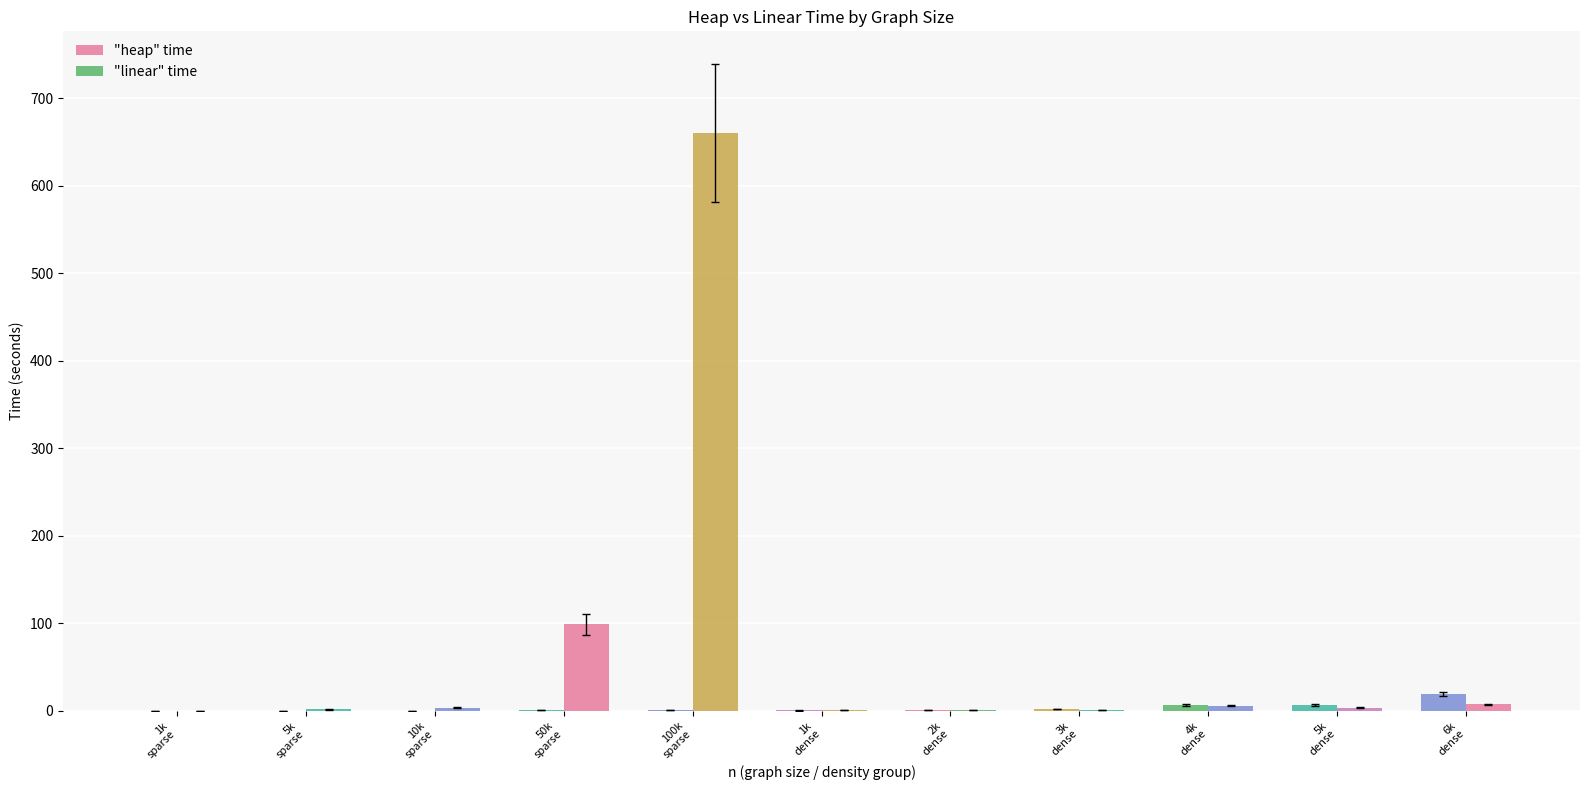

What is the label of the 11th bar from the left?

6k
dense